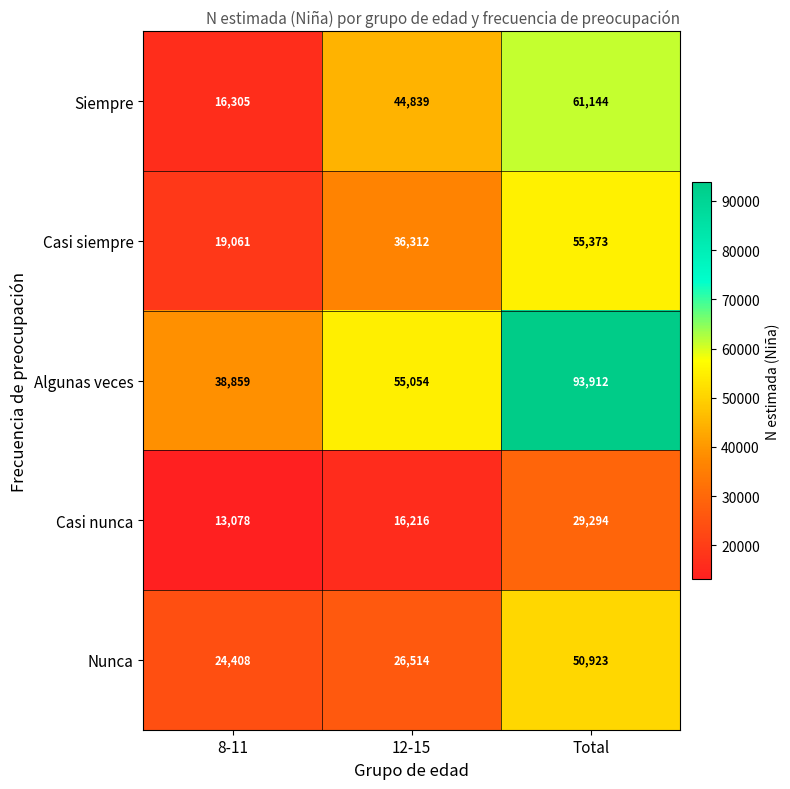

Which series has the largest total across all categories?

Algunas veces